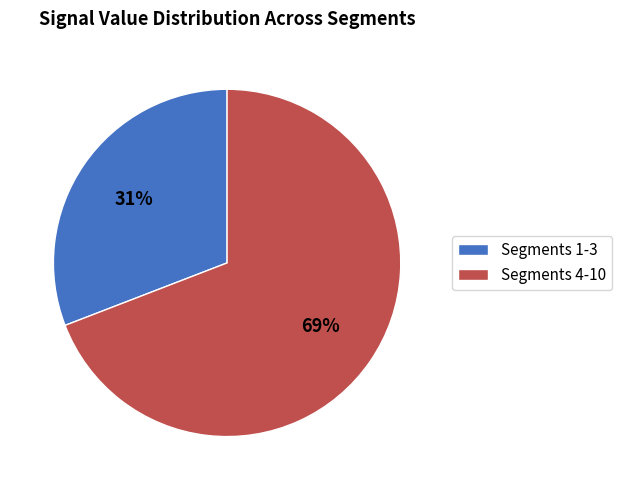

Is the sum of Segments 1-3 and Segments 4-10 greater than half?

Yes